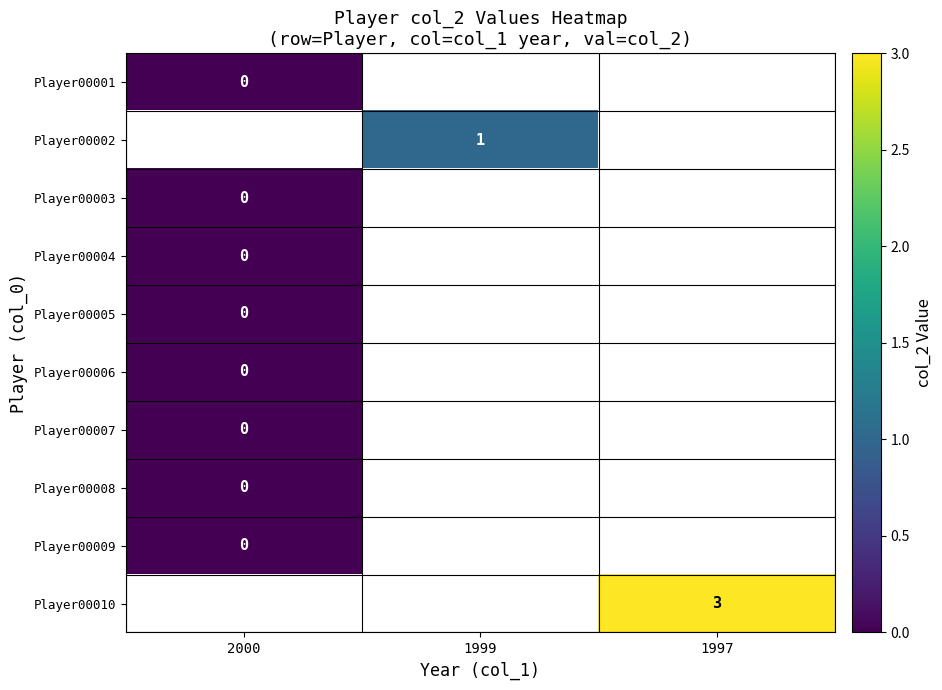

Rank the series by their maximum value, from lowest to highest.

Player00001, Player00002, Player00003, Player00004, Player00005, Player00006, Player00007, Player00008, Player00009, Player00010